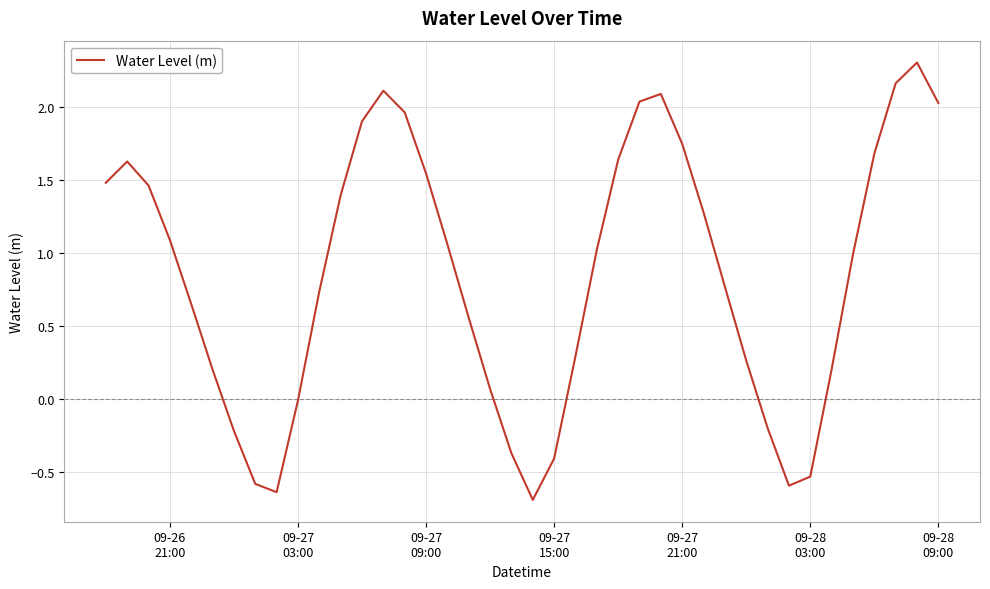

What is the greatest value displayed?

2.3